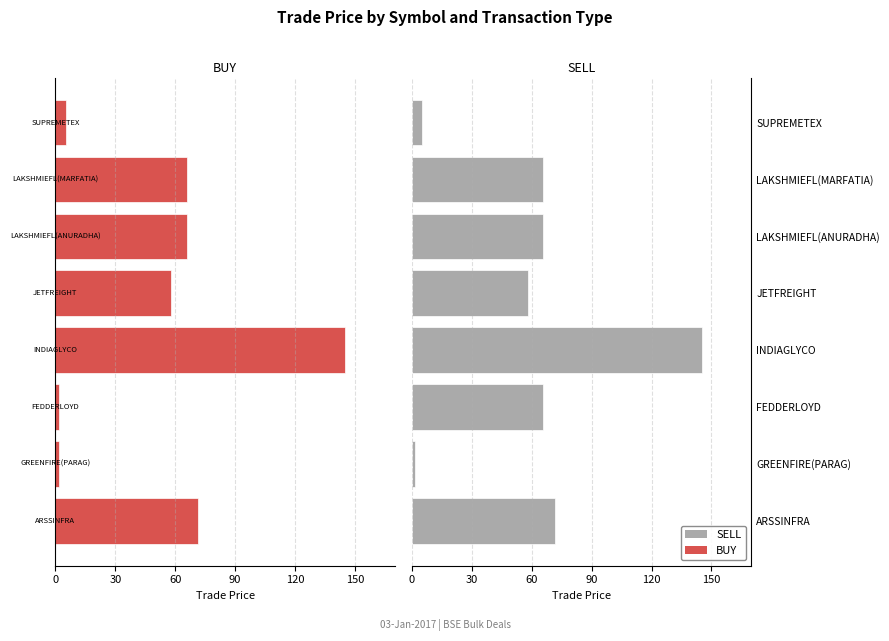

Is the value of SELL at LAKSHMIEFL(MARFATIA) greater than the value of BUY at LAKSHMIEFL(MARFATIA)?

Yes